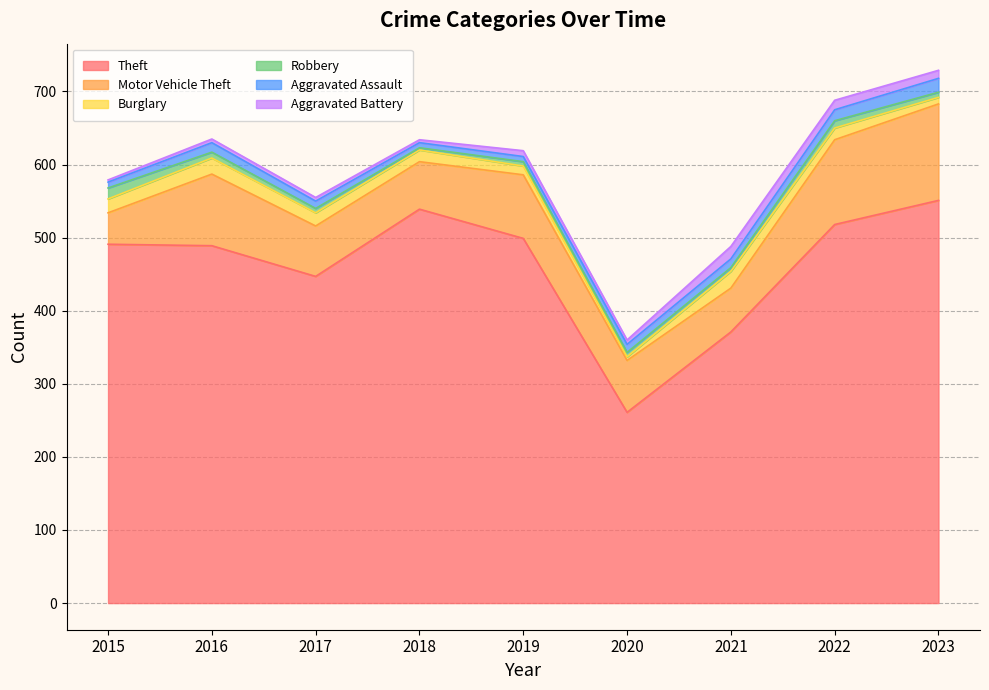

What is the difference between the maximum and second lowest values in the Robbery series?

10